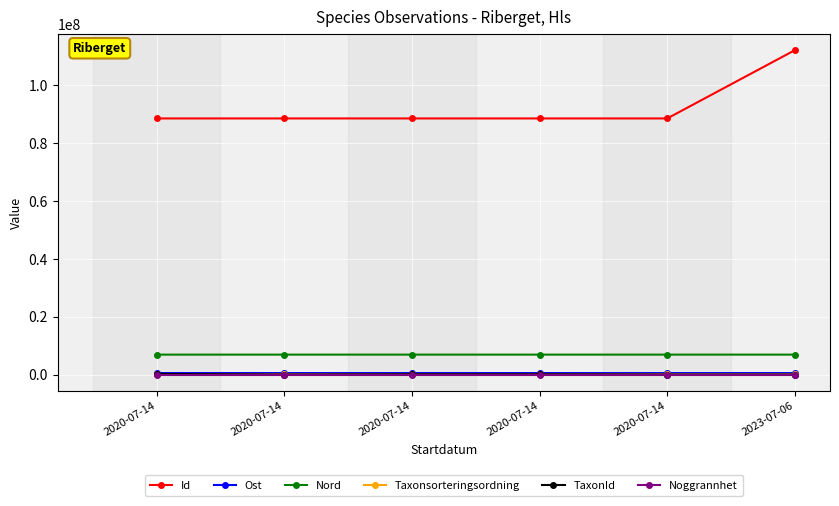

Reading left to right, what are all the values shown in this chart?

Id: 88571511.0	88571512.0	88571507.0	88571504.0	88571503.0	112182932.0
Ost: 527314.6	527311.8	527166.2	527142.0	527055.0	527229.0
Nord: 6908114.4	6908113.0	6908203.5	6908204.2	6908193.7	6908169.0
Taxonsorteringsordning: 77259.0	77258.0	56540.0	56540.0	77506.0	77689.0
TaxonId: 228912.0	6446.0	103021.0	103021.0	6425.0	6425.0
Noggrannhet: 25.0	25.0	25.0	25.0	25.0	5.0